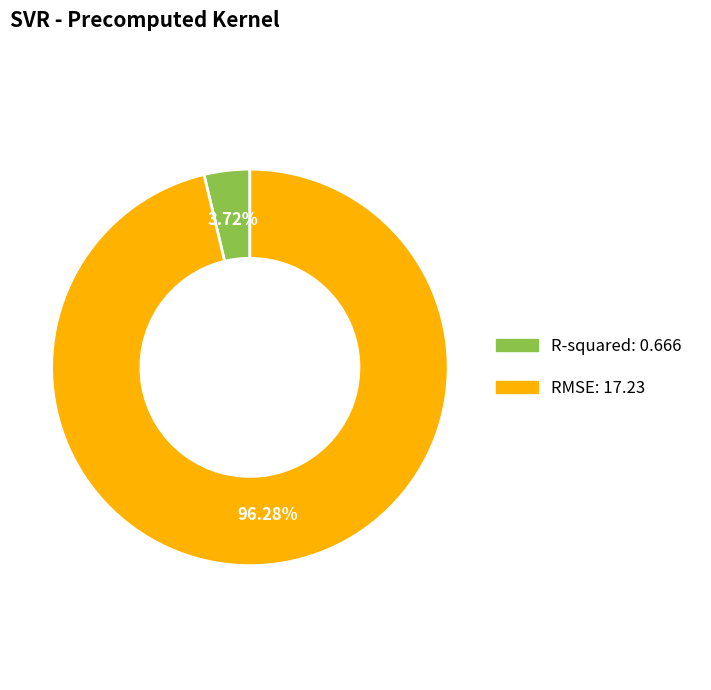

To the nearest percent, what is the average slice percentage?

50%